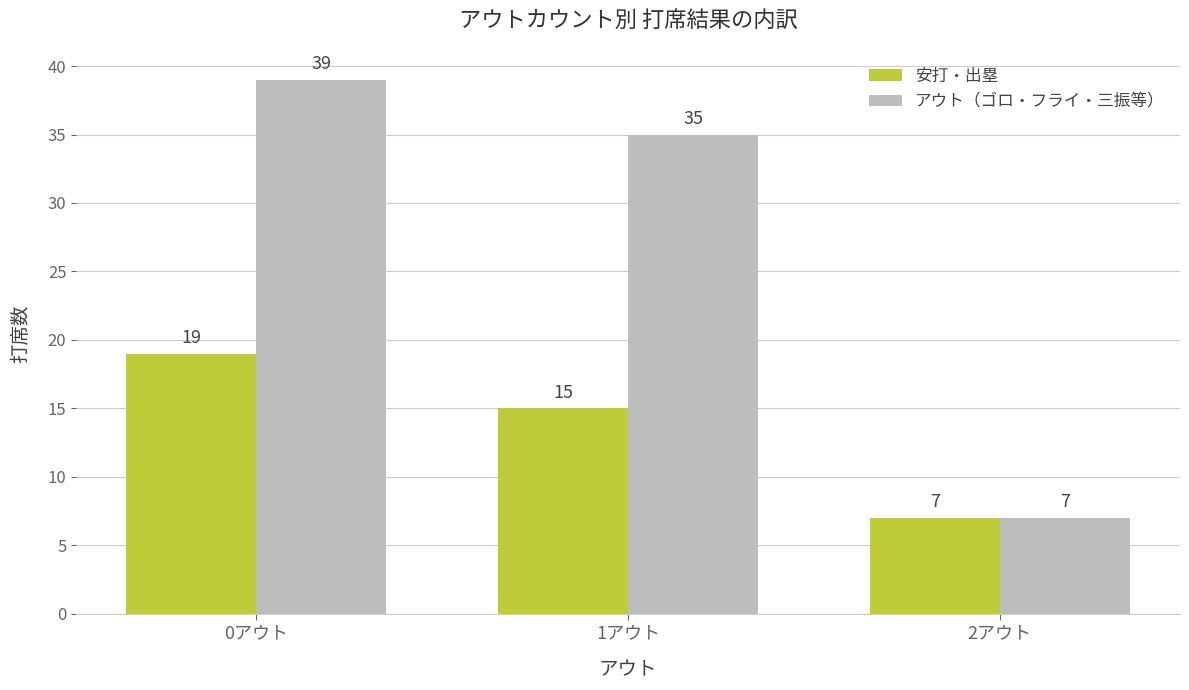

Reading left to right, extract all data points from this chart.

安打・出塁: 19	15	7
アウト（ゴロ・フライ・三振等）: 39	35	7